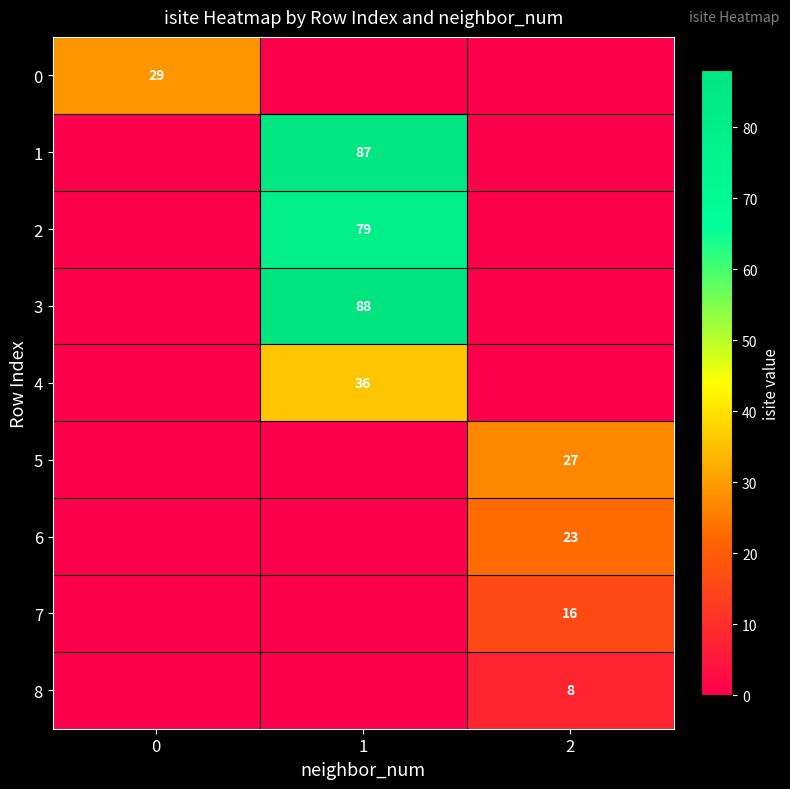

The 4 series shows 36 at 1. True or false?

True